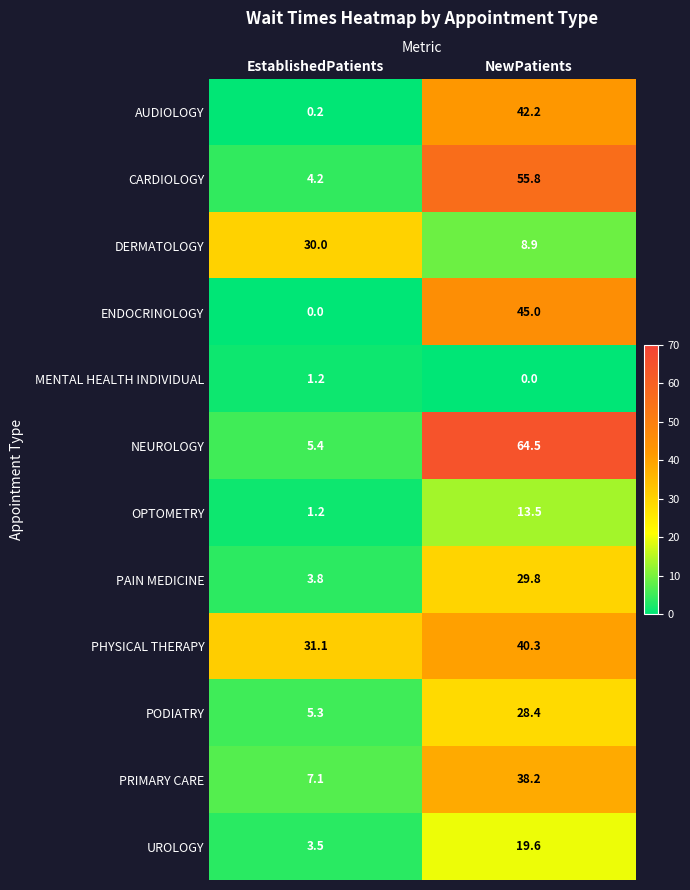

At which category is the sum across all series the highest?

NewPatients